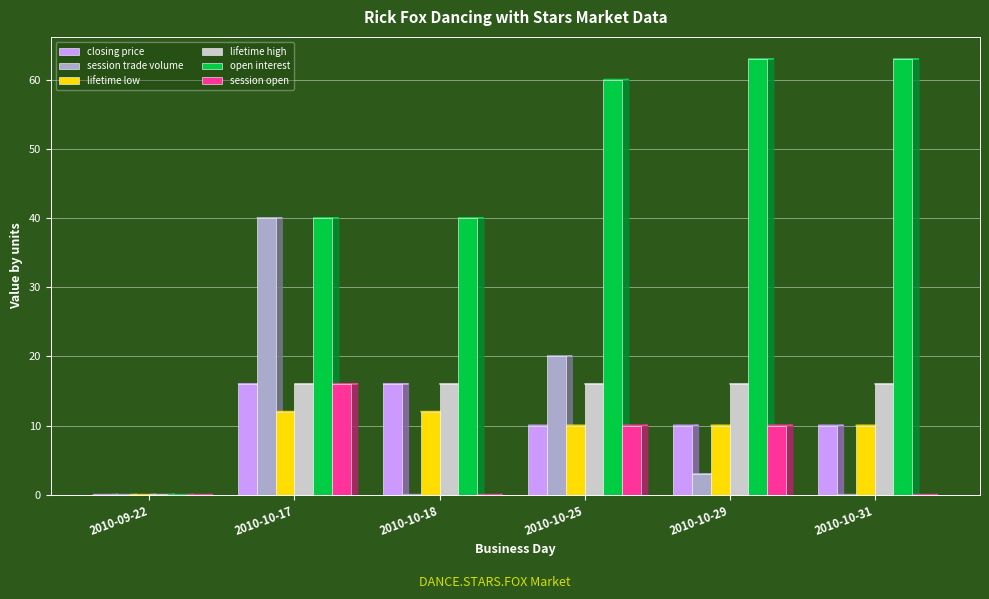

Between 2010-10-17 and 2010-10-18, which series saw the biggest shift?

session trade volume